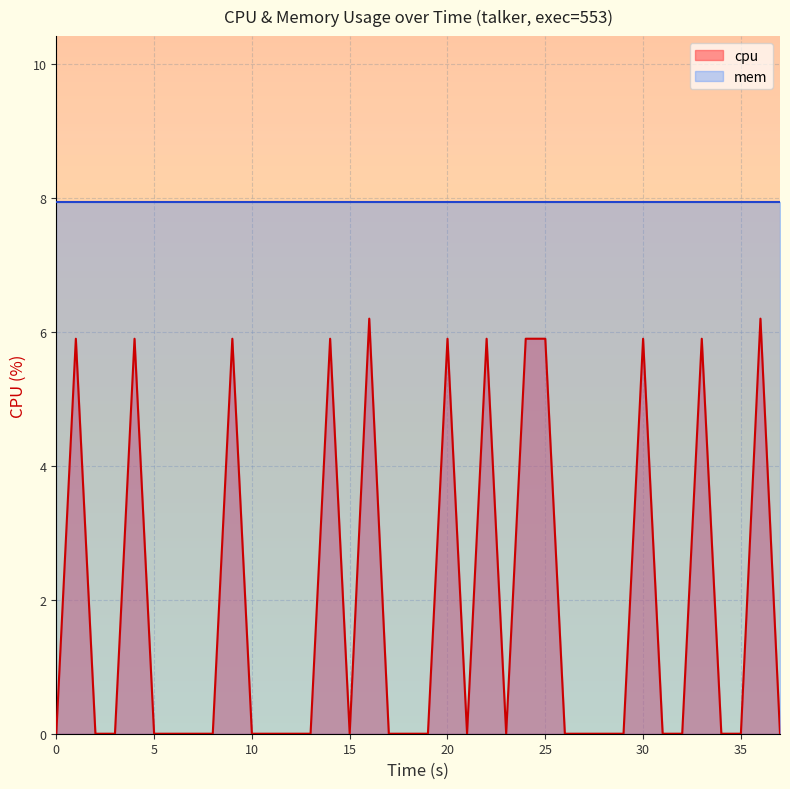

What is the difference between the maximum and minimum values?

6.2